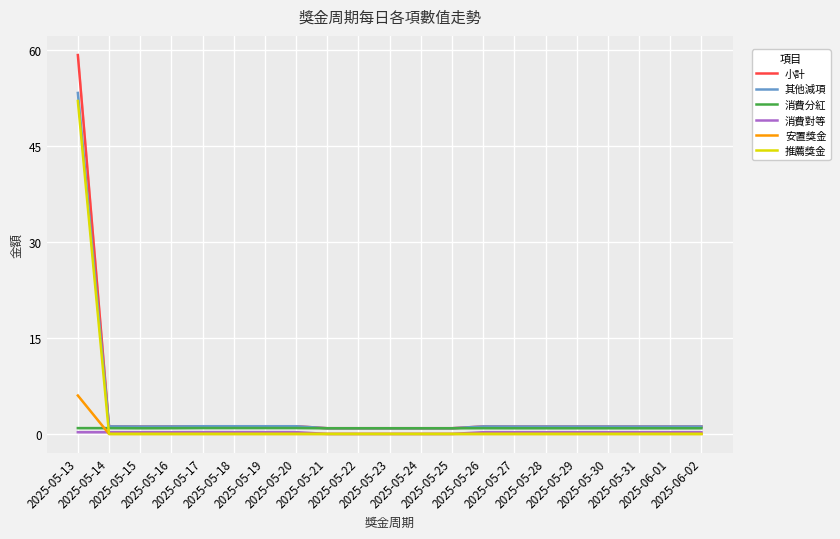

At which label does 其他減項 first exceed 1?

2025-05-13